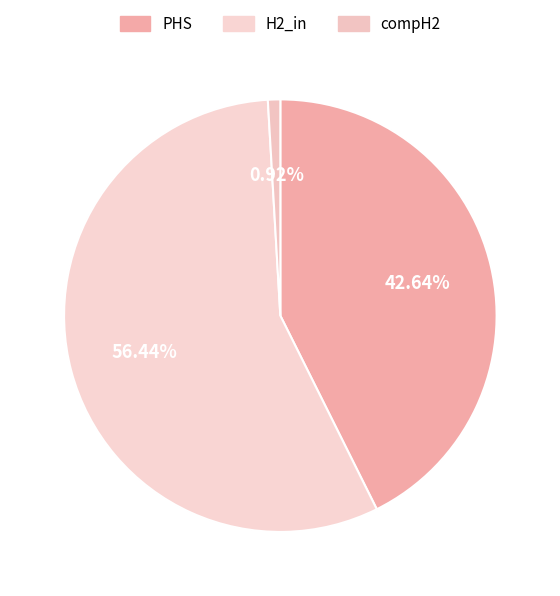

Count the number of slices in the pie.

3